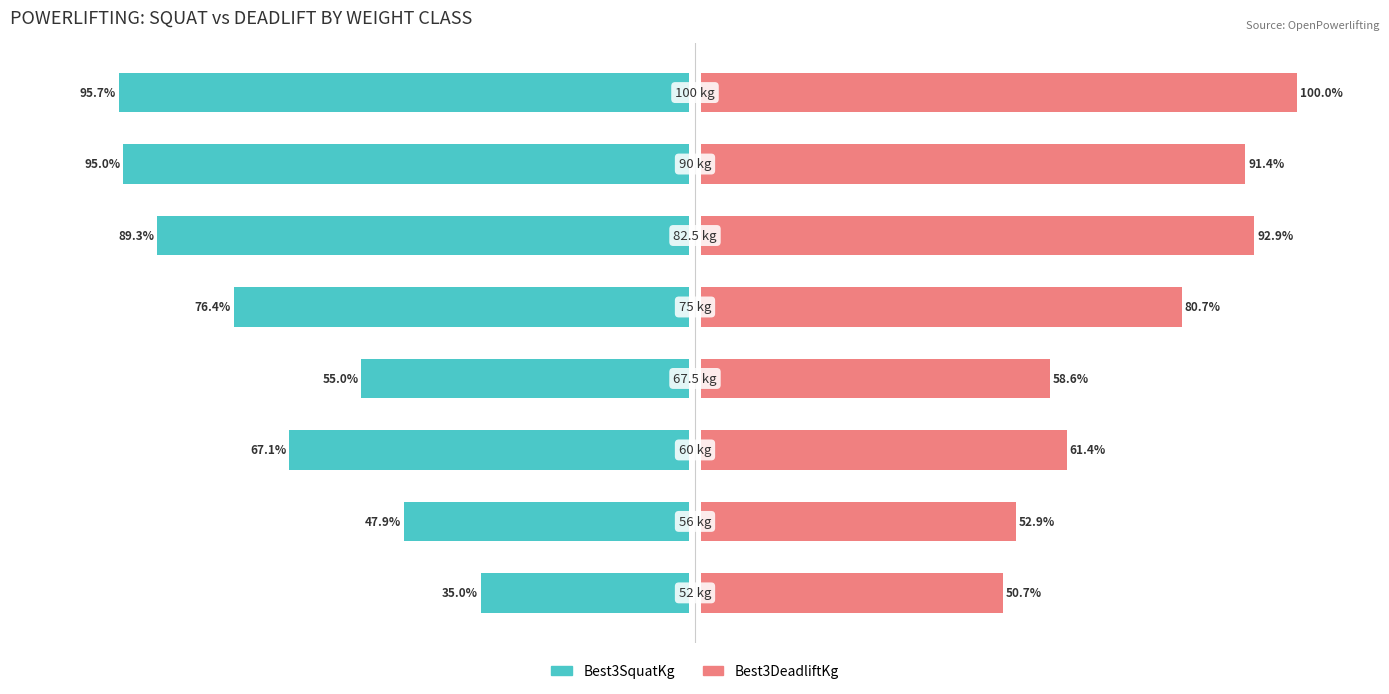

At how many categories does at least one series exceed 44?

8